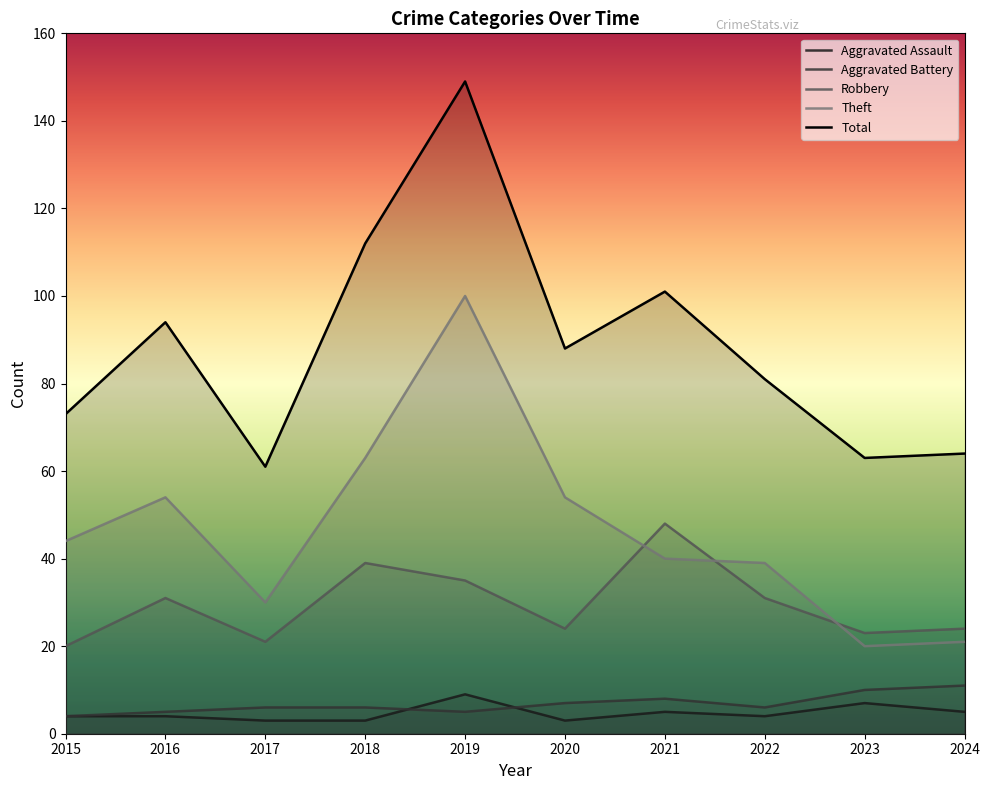

How many interior local valleys does the Aggravated Battery series have?

2